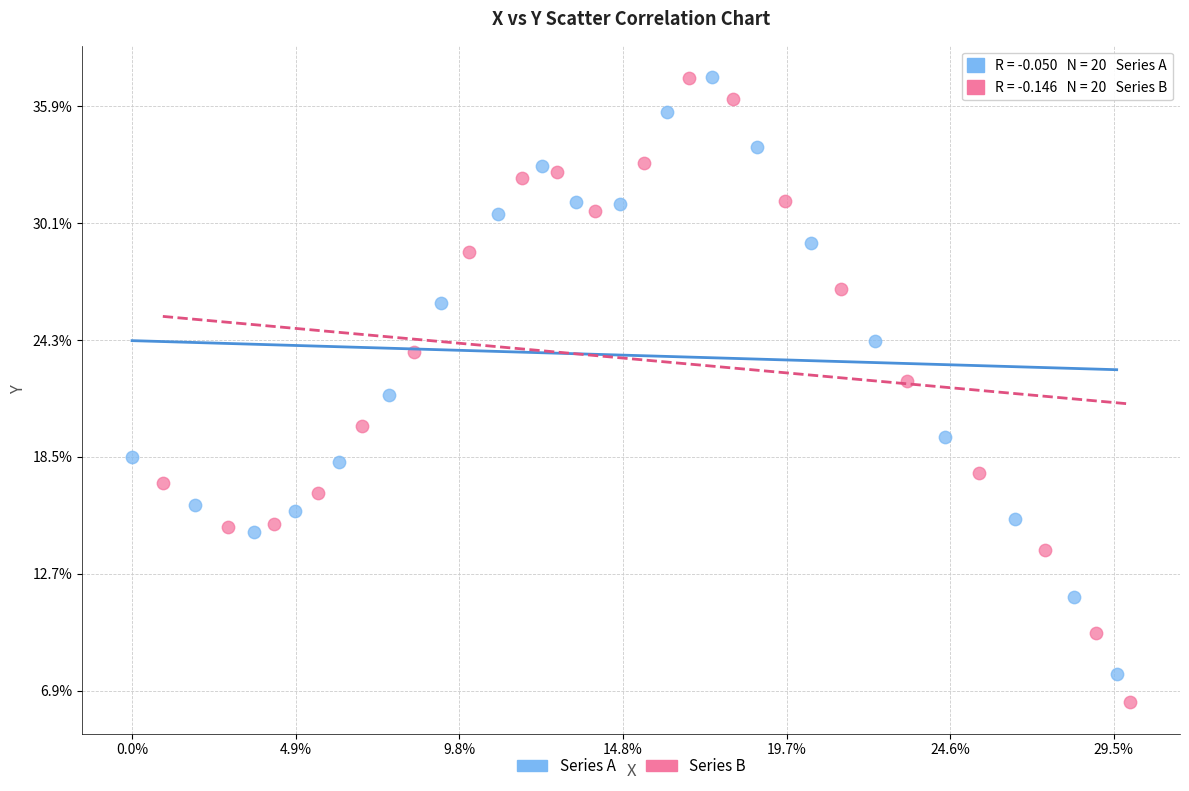

What are all the series names shown in the legend?

Series A, Series B